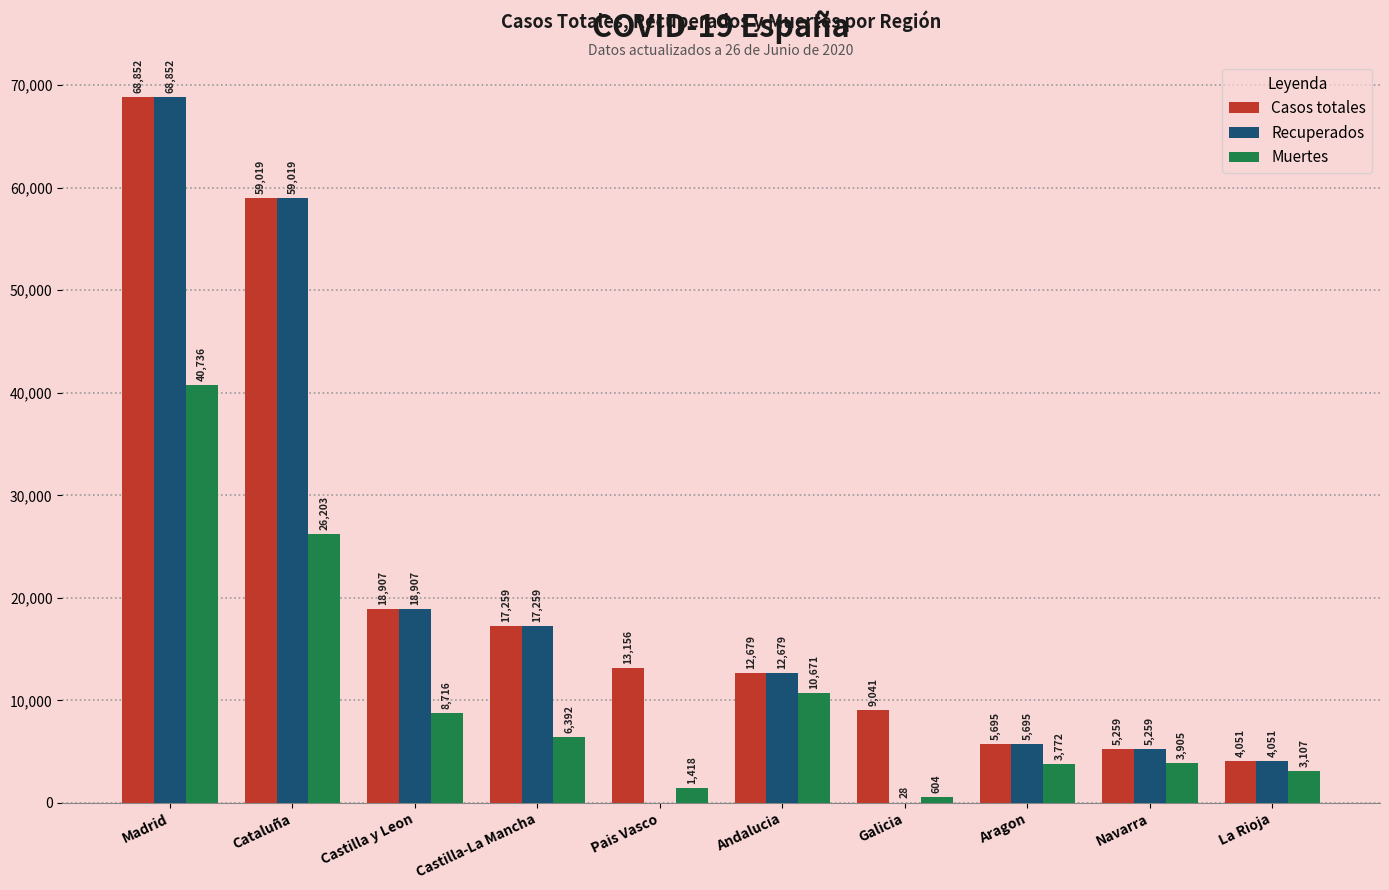

What is the sum of all Muertes values?

105524